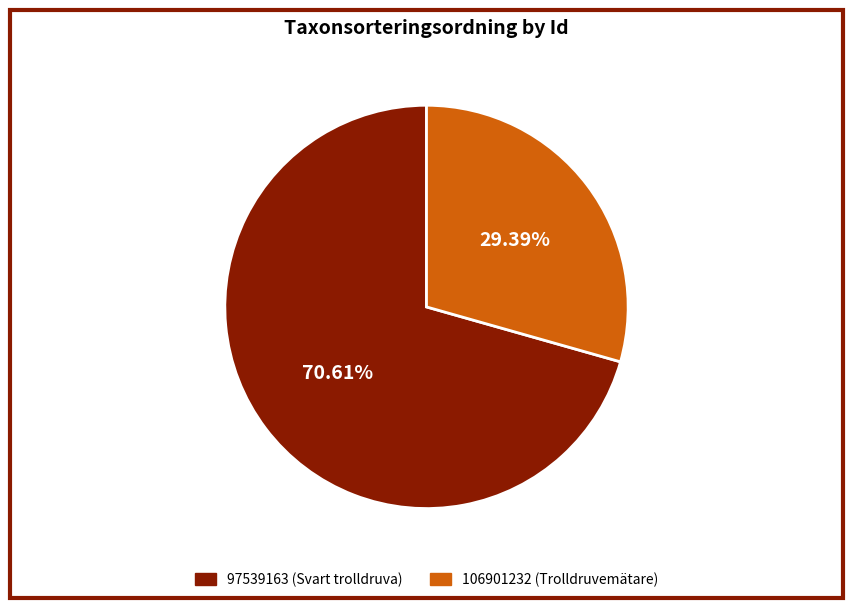

Which slice is the smallest?

106901232